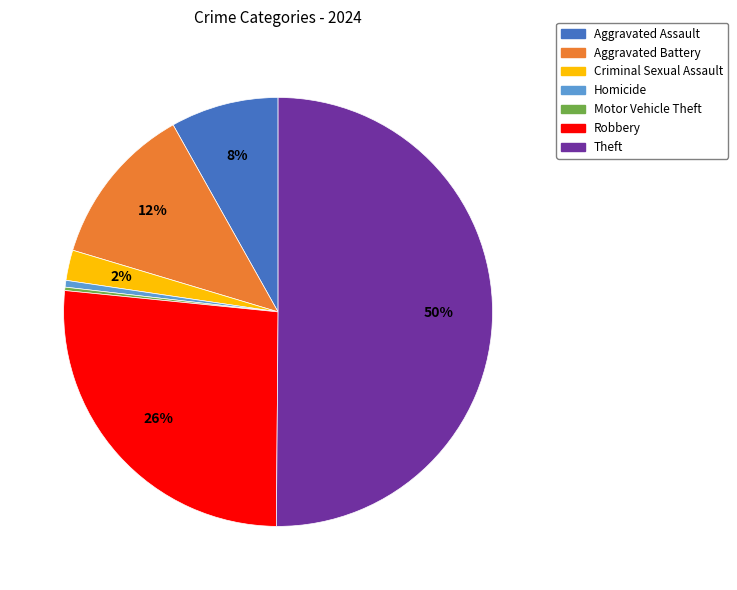

What is the largest slice in the pie chart?

Theft